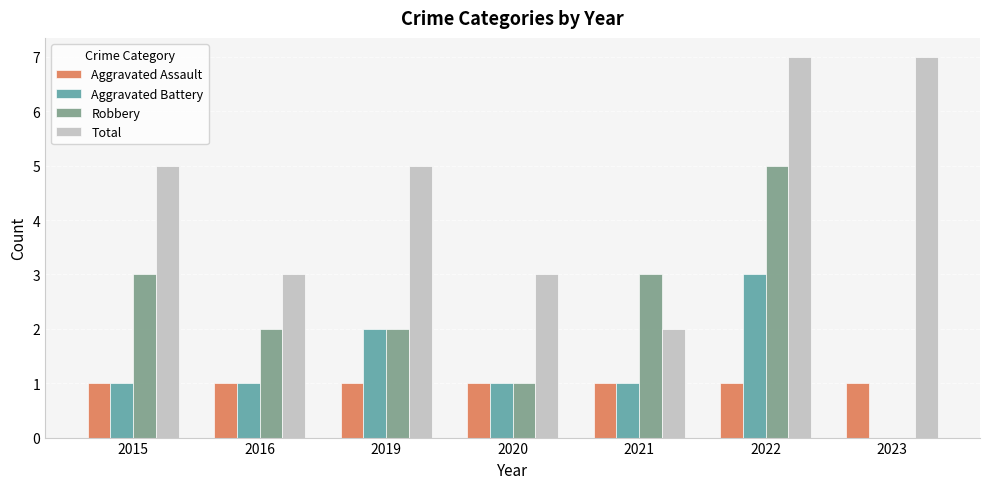

What is the average value of the Robbery series?

2